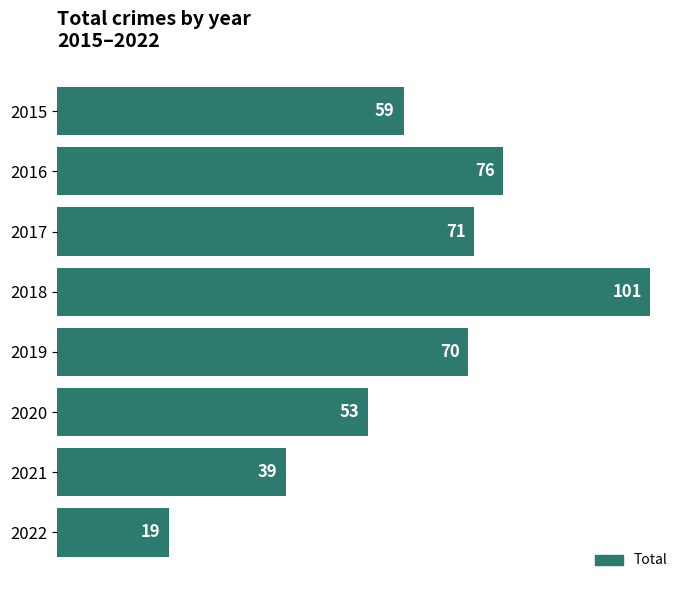

Between 2022 and 2018, which is larger?

2018